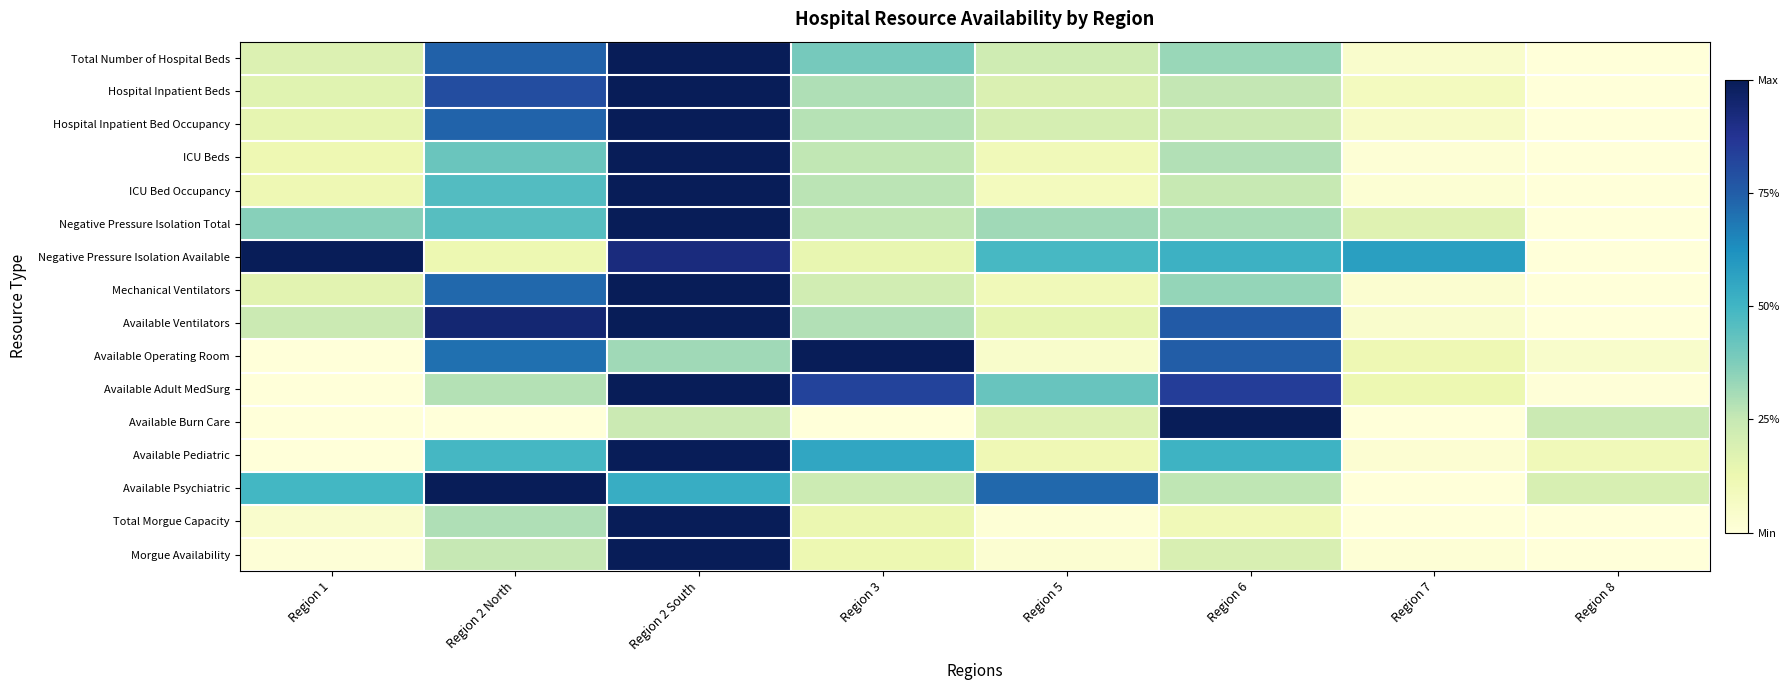

Reading left to right, list all the values displayed in this chart.

Total Number of Hospital Beds: Region 1=0.2	Region 2 North=0.7	Region 2 South=1.0	Region 3=0.4	Region 5=0.2	Region 6=0.3	Region 7=0.0	Region 8=0.0
Hospital Inpatient Beds: Region 1=0.2	Region 2 North=0.8	Region 2 South=1.0	Region 3=0.3	Region 5=0.2	Region 6=0.3	Region 7=0.1	Region 8=0.0
Hospital Inpatient Bed Occupancy: Region 1=0.1	Region 2 North=0.7	Region 2 South=1.0	Region 3=0.3	Region 5=0.2	Region 6=0.2	Region 7=0.1	Region 8=0.0
ICU Beds: Region 1=0.1	Region 2 North=0.4	Region 2 South=1.0	Region 3=0.3	Region 5=0.1	Region 6=0.3	Region 7=0.0	Region 8=0.0
ICU Bed Occupancy: Region 1=0.1	Region 2 North=0.5	Region 2 South=1.0	Region 3=0.3	Region 5=0.1	Region 6=0.2	Region 7=0.0	Region 8=0.0
Negative Pressure Isolation Total: Region 1=0.4	Region 2 North=0.5	Region 2 South=1.0	Region 3=0.3	Region 5=0.3	Region 6=0.3	Region 7=0.2	Region 8=0.0
Negative Pressure Isolation Available: Region 1=1.0	Region 2 North=0.1	Region 2 South=0.9	Region 3=0.1	Region 5=0.5	Region 6=0.5	Region 7=0.6	Region 8=0.0
Mechanical Ventilators: Region 1=0.2	Region 2 North=0.7	Region 2 South=1.0	Region 3=0.2	Region 5=0.1	Region 6=0.3	Region 7=0.0	Region 8=0.0
Available Ventilators: Region 1=0.2	Region 2 North=0.9	Region 2 South=1.0	Region 3=0.3	Region 5=0.1	Region 6=0.8	Region 7=0.0	Region 8=0.0
Available Operating Room: Region 1=0.0	Region 2 North=0.7	Region 2 South=0.3	Region 3=1.0	Region 5=0.0	Region 6=0.8	Region 7=0.1	Region 8=0.0
Available Adult MedSurg: Region 1=0.0	Region 2 North=0.3	Region 2 South=1.0	Region 3=0.8	Region 5=0.4	Region 6=0.8	Region 7=0.1	Region 8=0.0
Available Burn Care: Region 1=0.0	Region 2 North=0.0	Region 2 South=0.2	Region 3=0.0	Region 5=0.2	Region 6=1.0	Region 7=0.0	Region 8=0.2
Available Pediatric: Region 1=0.0	Region 2 North=0.5	Region 2 South=1.0	Region 3=0.6	Region 5=0.1	Region 6=0.5	Region 7=0.0	Region 8=0.1
Available Psychiatric: Region 1=0.5	Region 2 North=1.0	Region 2 South=0.5	Region 3=0.2	Region 5=0.7	Region 6=0.3	Region 7=0.0	Region 8=0.2
Total Morgue Capacity: Region 1=0.0	Region 2 North=0.3	Region 2 South=1.0	Region 3=0.1	Region 5=0.0	Region 6=0.1	Region 7=0.0	Region 8=0.0
Morgue Availability: Region 1=0.0	Region 2 North=0.3	Region 2 South=1.0	Region 3=0.1	Region 5=0.0	Region 6=0.2	Region 7=0.0	Region 8=0.0